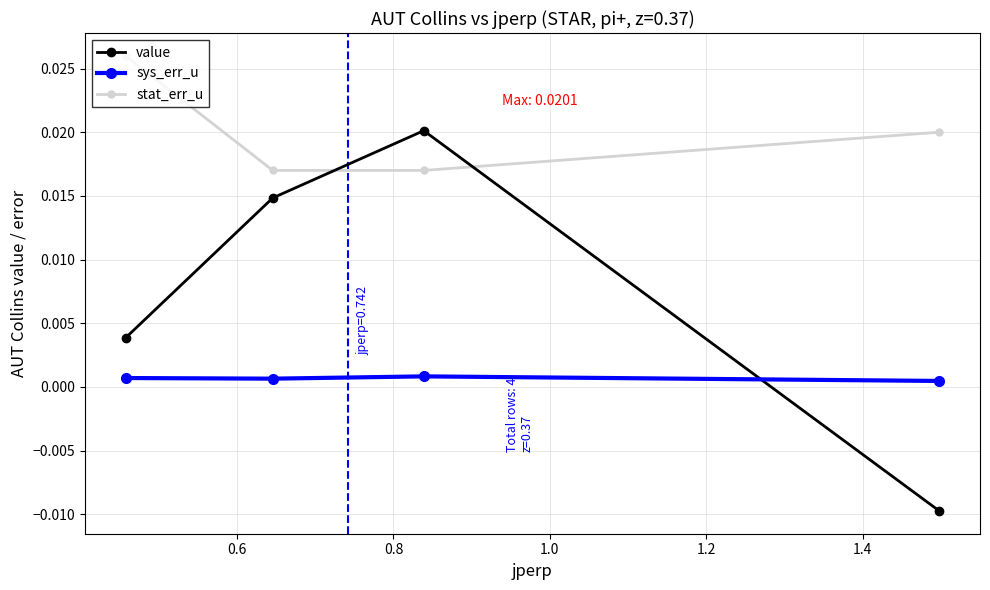

Rank the series by their average value, from highest to lowest.

stat_err_u, value, sys_err_u